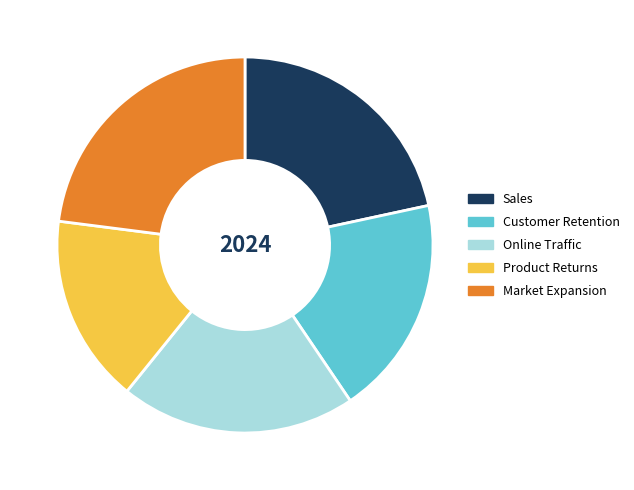

Is it true that Customer Retention is 12% of the pie?

False